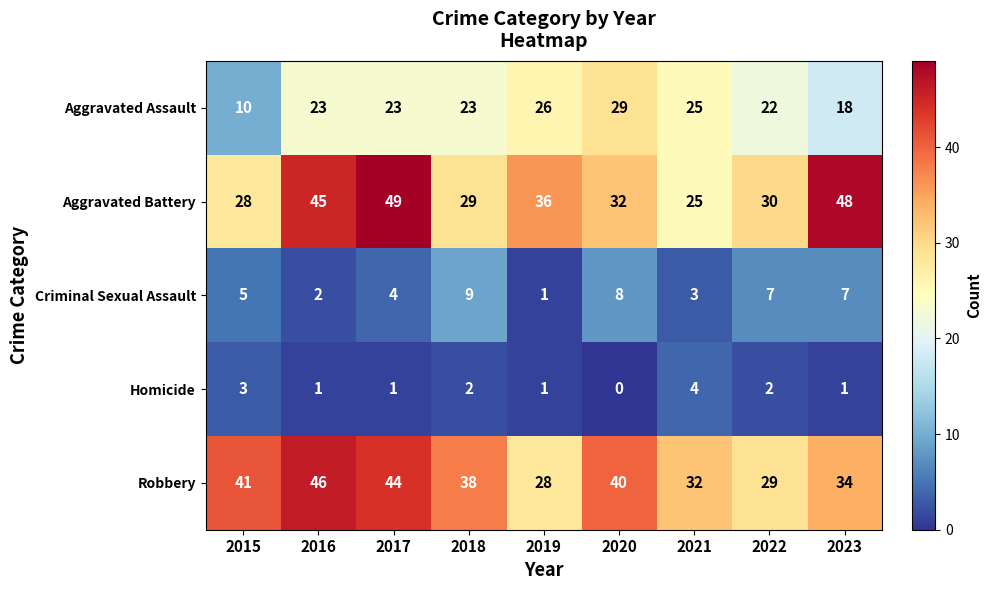

List the series in order of their peak value, lowest first.

Homicide, Criminal Sexual Assault, Aggravated Assault, Robbery, Aggravated Battery